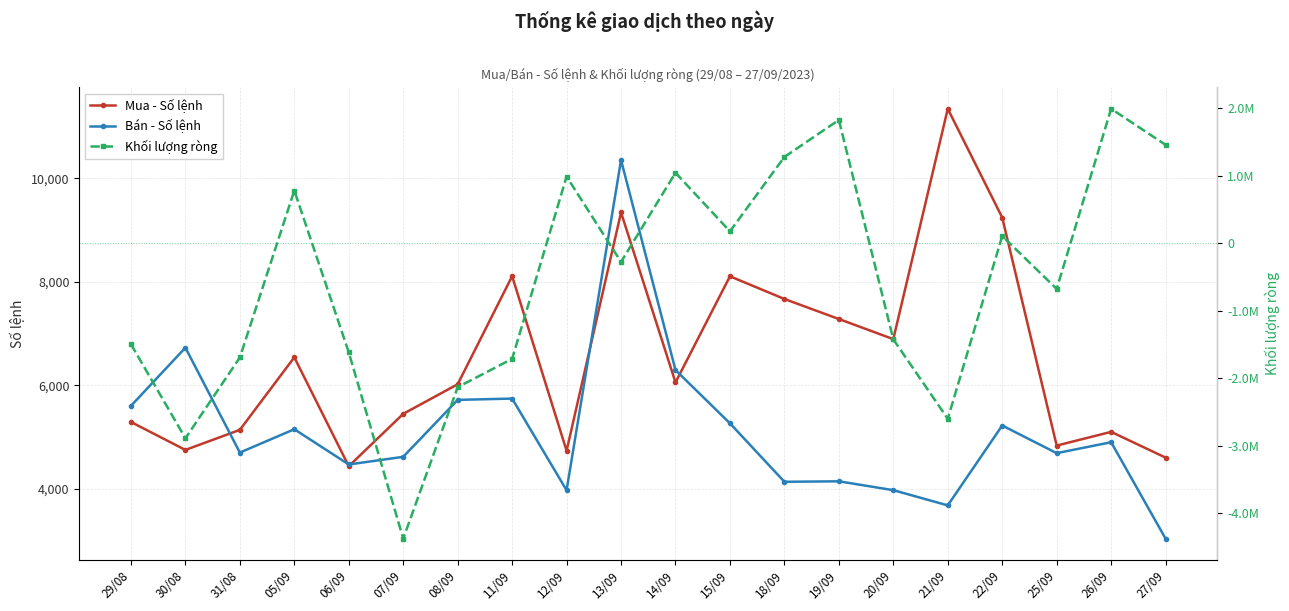

What are all the series names shown in the legend?

Mua - Số lệnh, Bán - Số lệnh, Khối lượng ròng